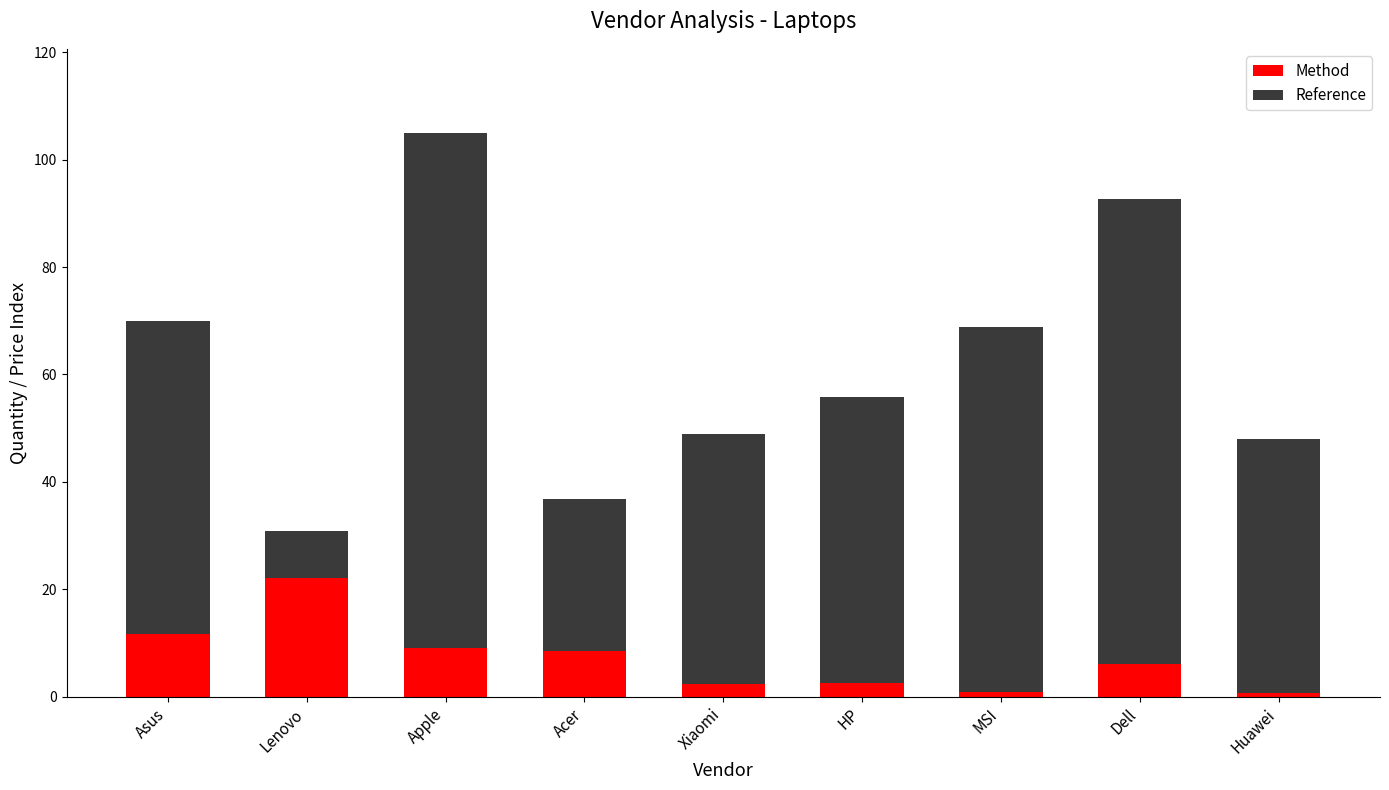

What are all the series names shown in the legend?

Method, Reference